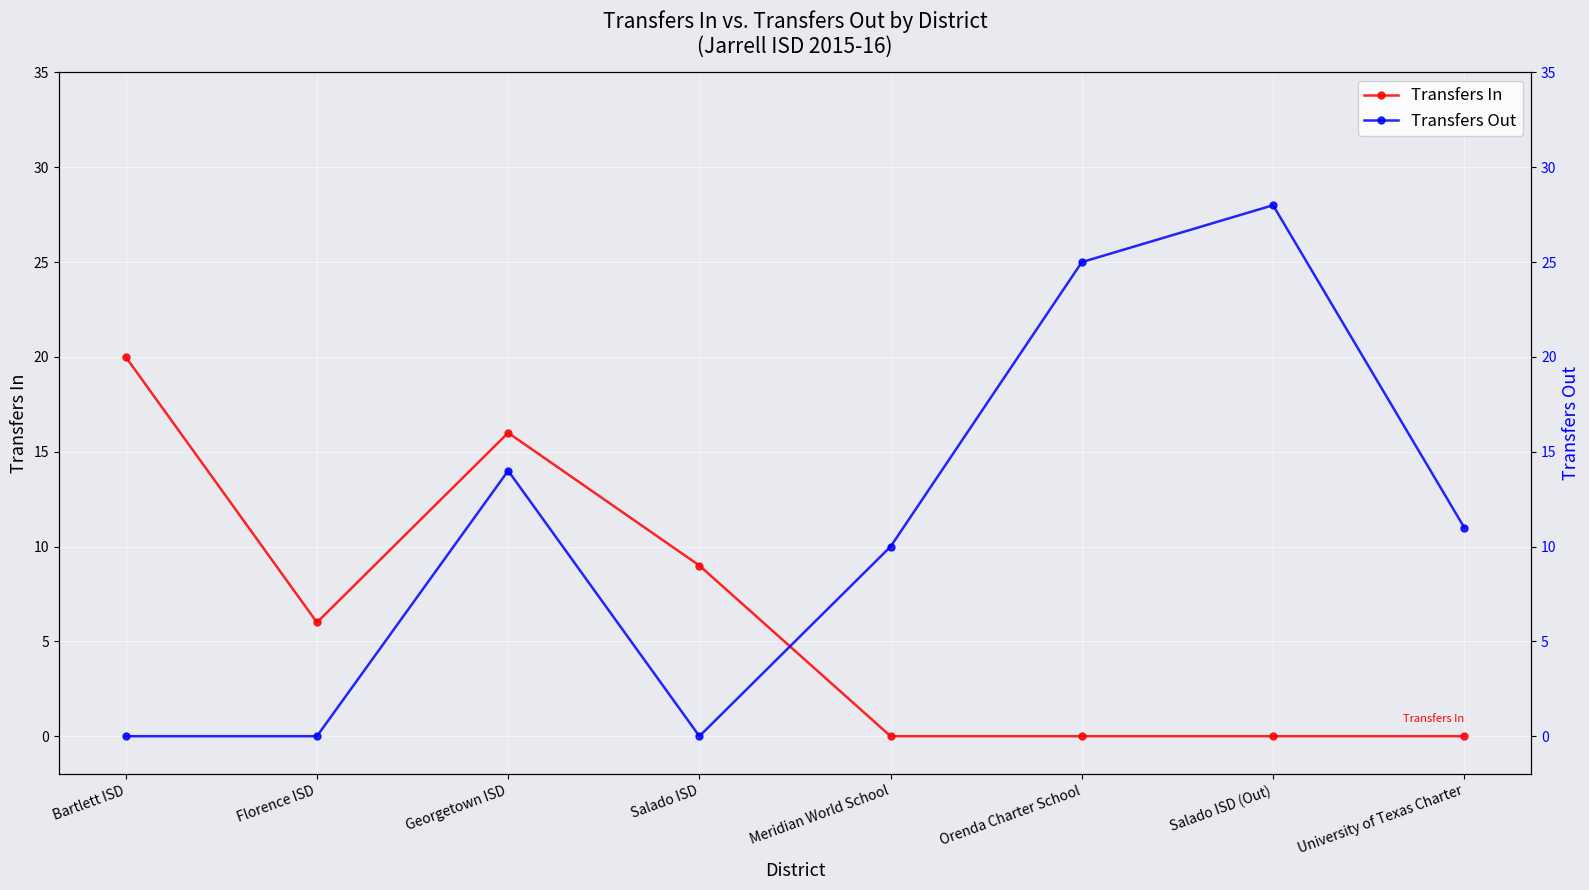

What is the value of the Transfers In point at the 1st from the left?

20